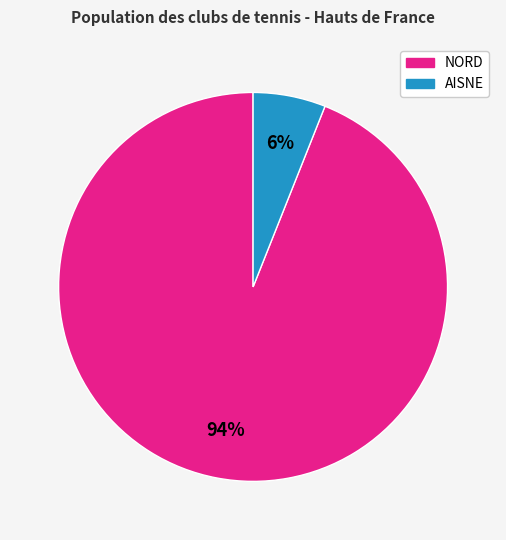

Count the number of slices in the pie.

2